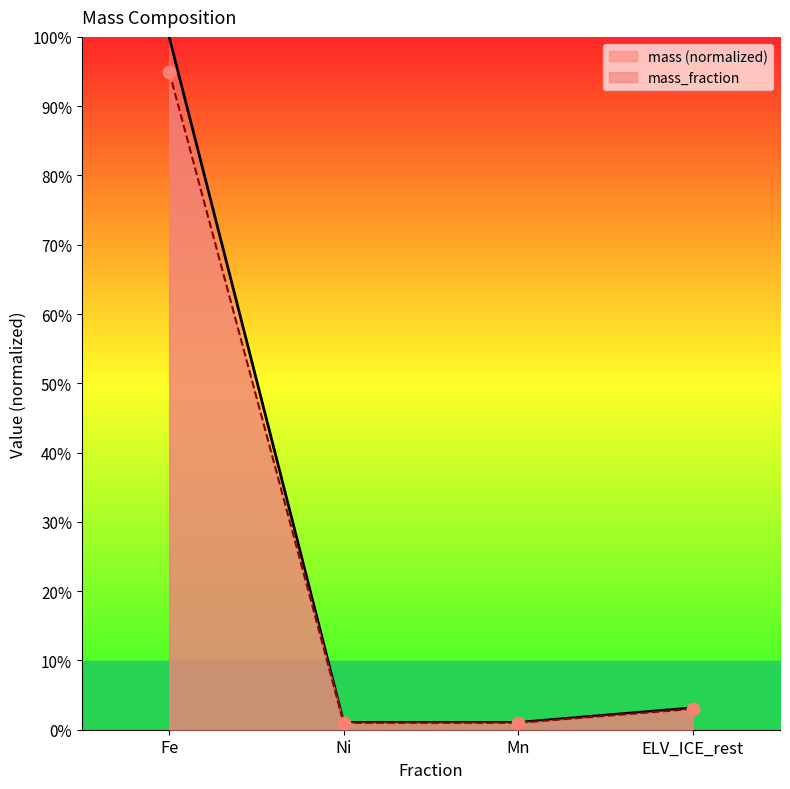

At which category is the sum across all series the highest?

Fe